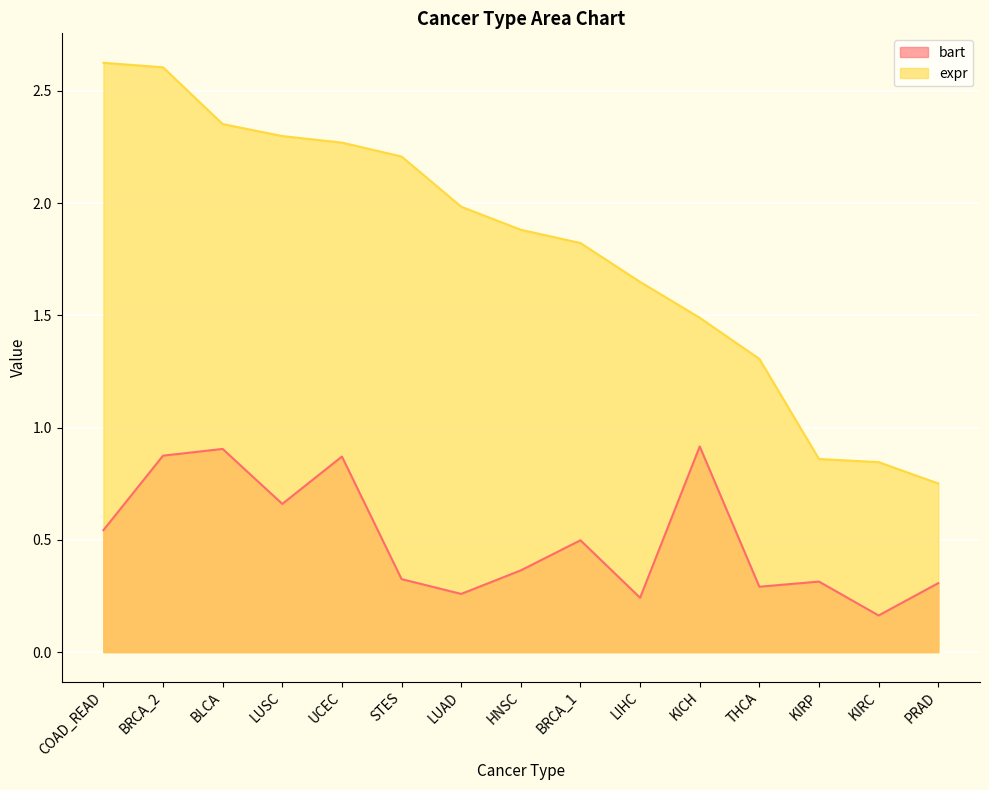

List the series in order of their peak value, highest first.

expr, bart